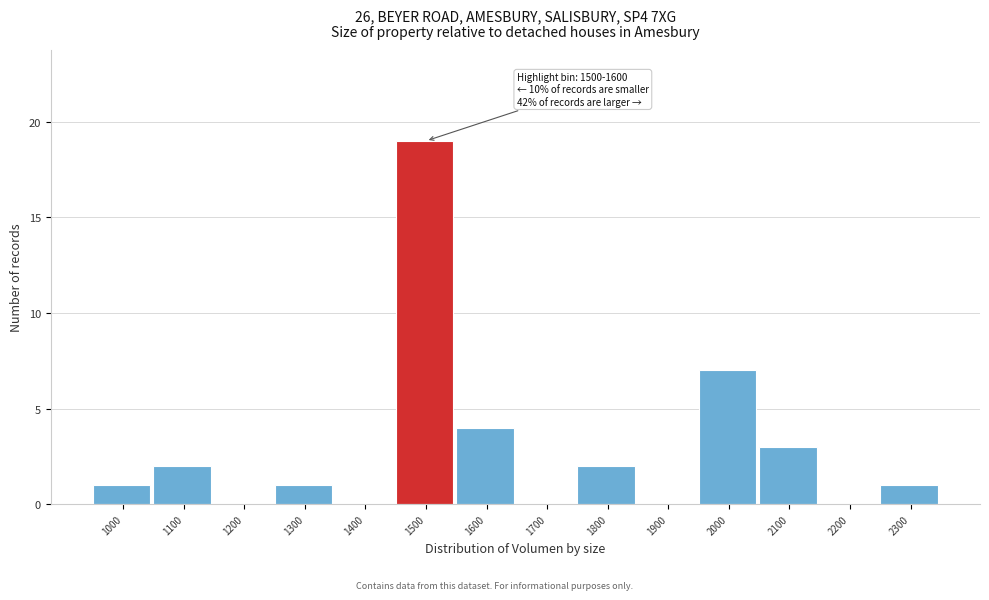

Reading right to left, extract all data points from this chart.

2300=1	2200=0	2100=3	2000=7	1900=0	1800=2	1700=0	1600=4	1500=19	1400=0	1300=1	1200=0	1100=2	1000=1